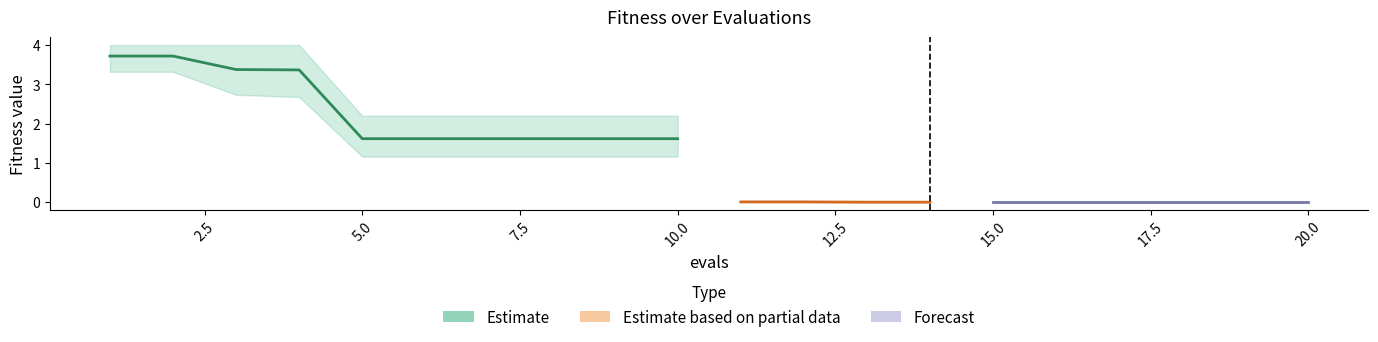

Does the chart display data point markers on the line(s)?

No